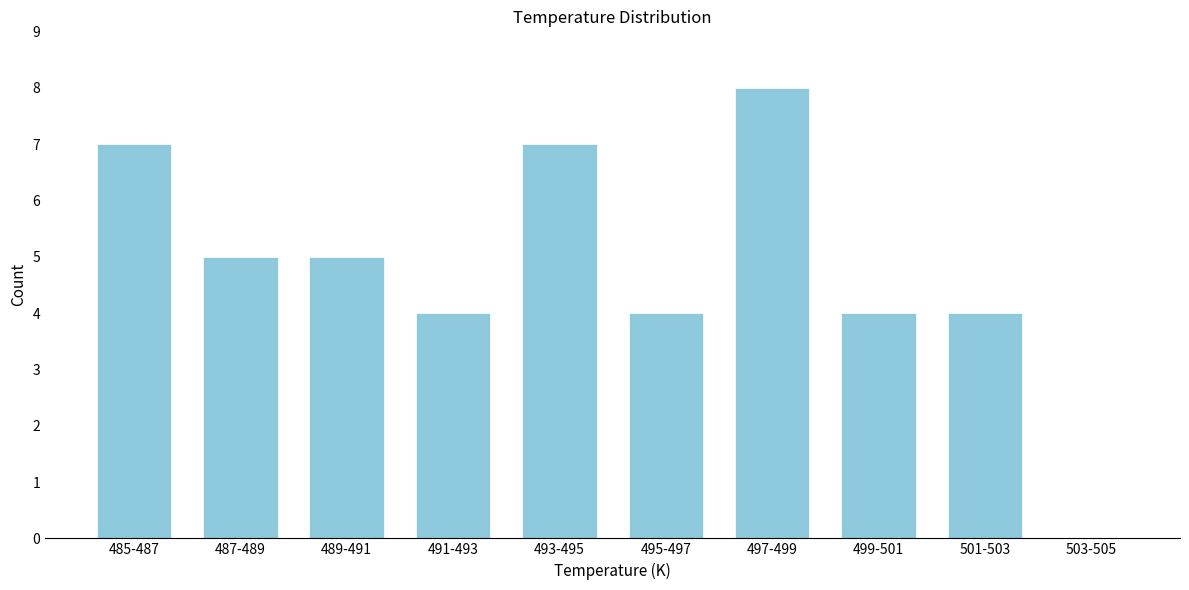

Reading left to right, what are all the values shown in this chart?

485-487=7	487-489=5	489-491=5	491-493=4	493-495=7	495-497=4	497-499=8	499-501=4	501-503=4	503-505=0